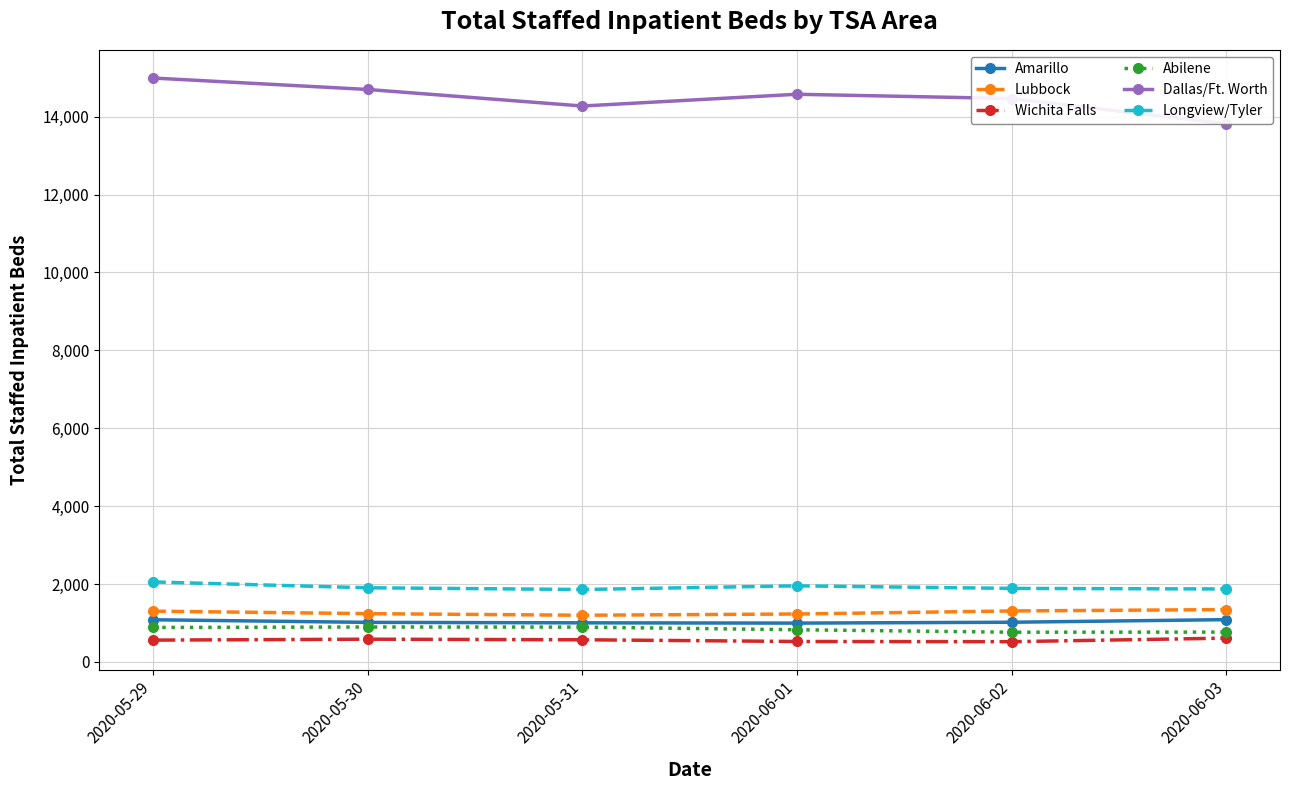

How many data points in Abilene are less than 885?

3